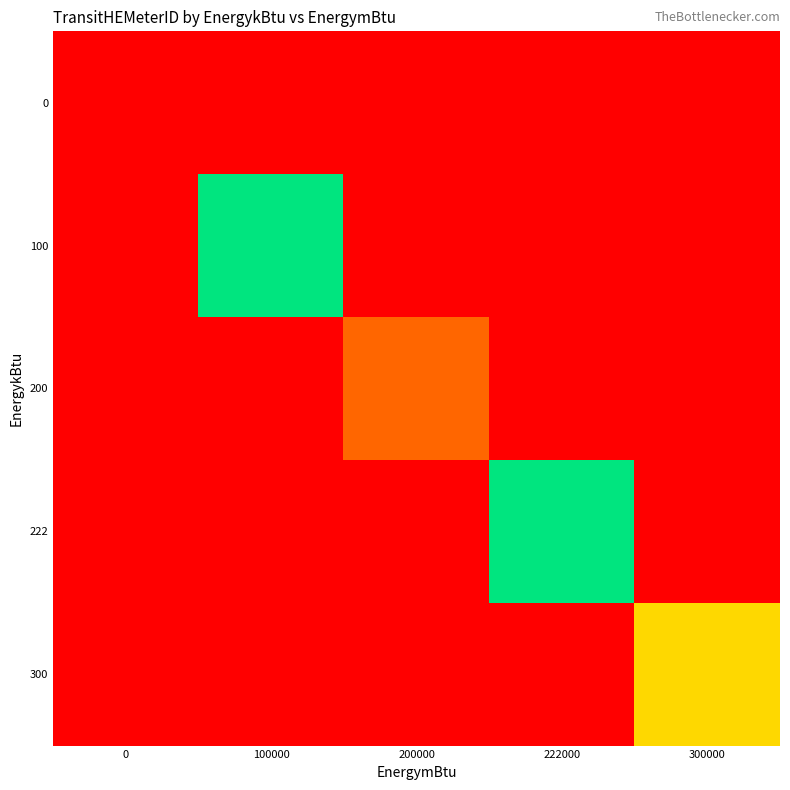

Between 100000 and 0, which is larger?

100000